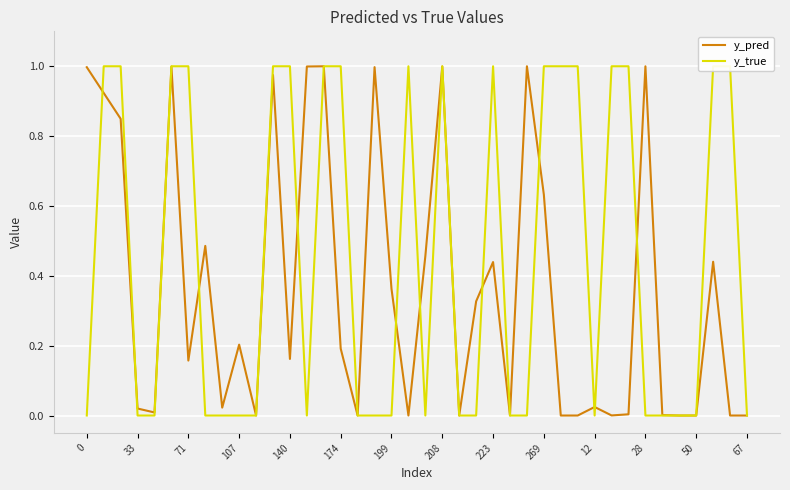

At which category does y_true reach its first local peak?

19